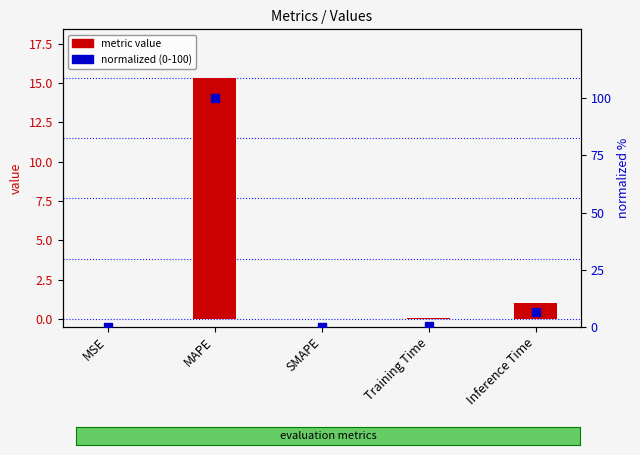

Reading left to right, list all the values displayed in this chart.

metric value: 0.0	15.3	0.0	0.1	1.0
normalized (0-100): 0.1	100.0	0.0	0.4	6.5